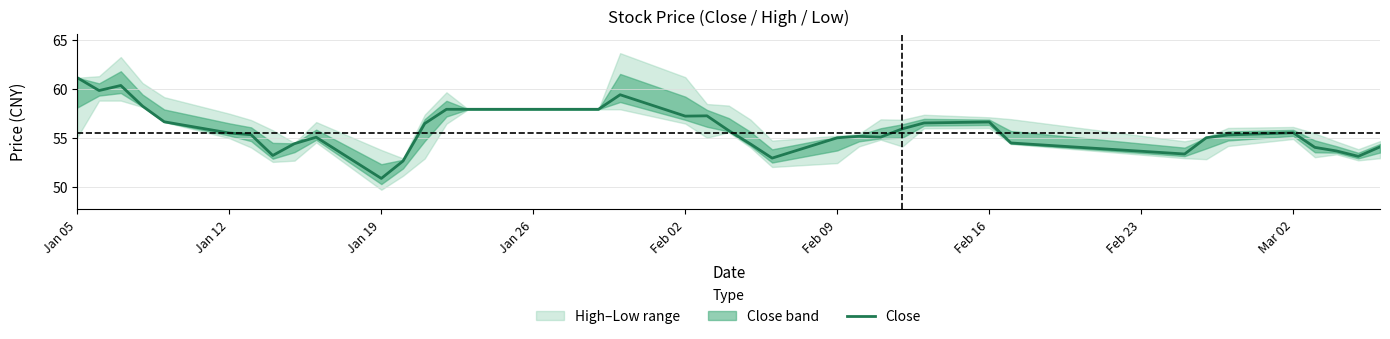

How many interior local peaks (higher than both neighbors) does the data have?

7